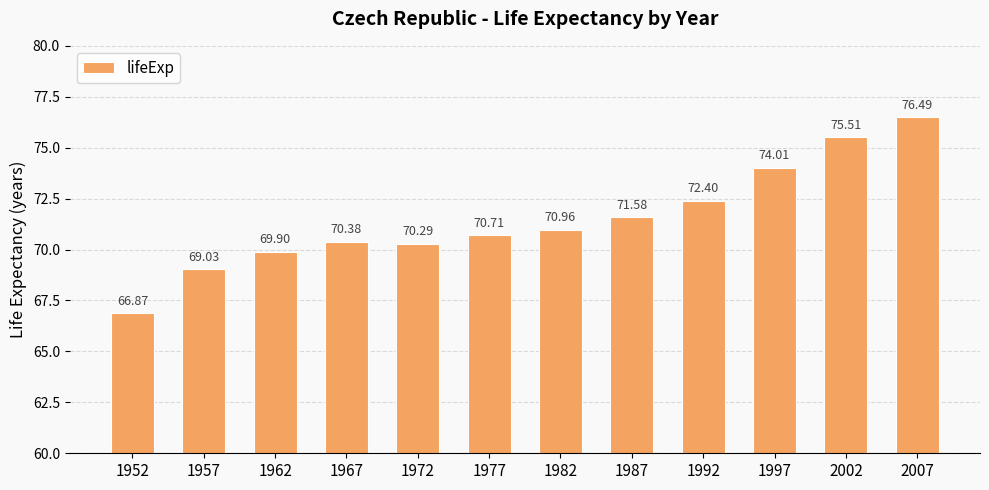

What is the value of the 2nd bar from the left?

69.0